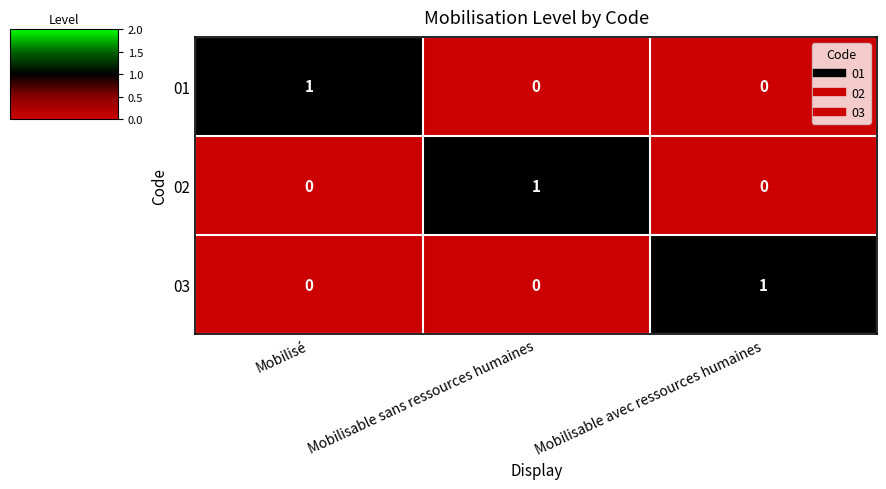

Reading left to right, transcribe all the data shown in this chart.

01: Mobilisé=1	Mobilisable sans ressources humaines=0	Mobilisable avec ressources humaines=0
02: Mobilisé=0	Mobilisable sans ressources humaines=1	Mobilisable avec ressources humaines=0
03: Mobilisé=0	Mobilisable sans ressources humaines=0	Mobilisable avec ressources humaines=1